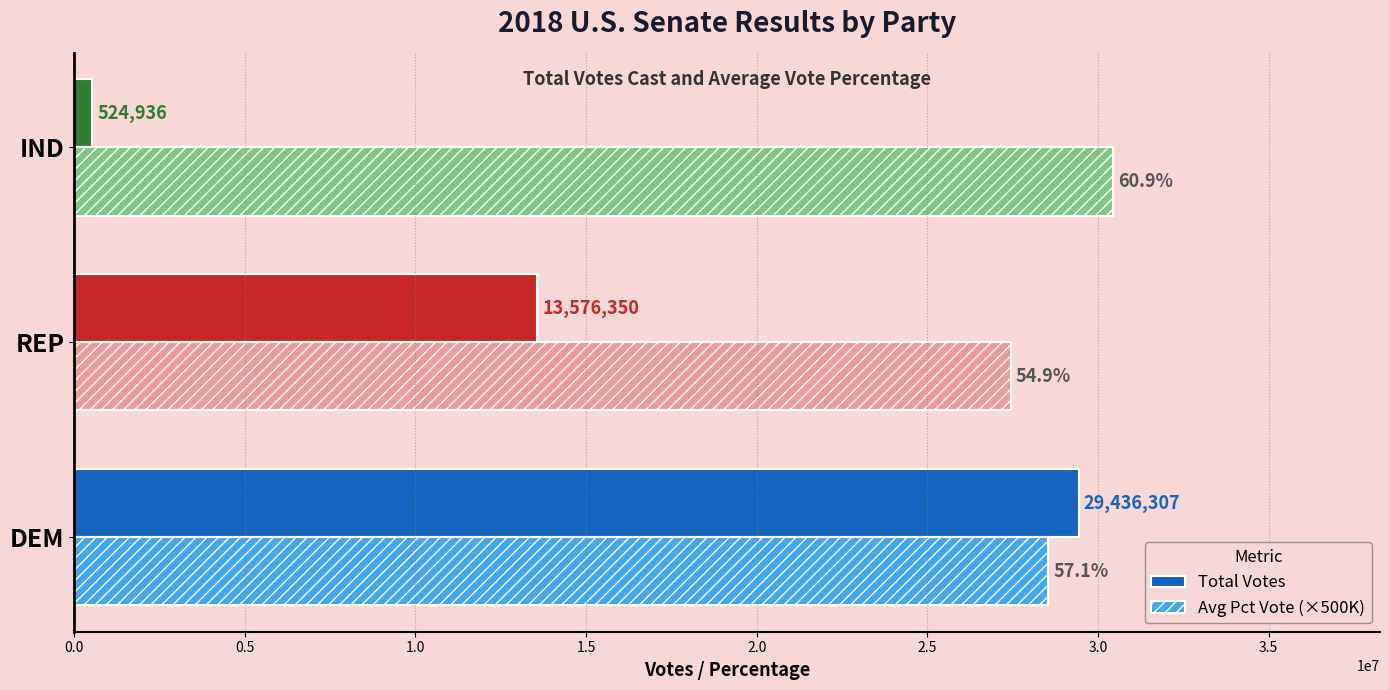

What is the maximum value shown in the chart?

30445000